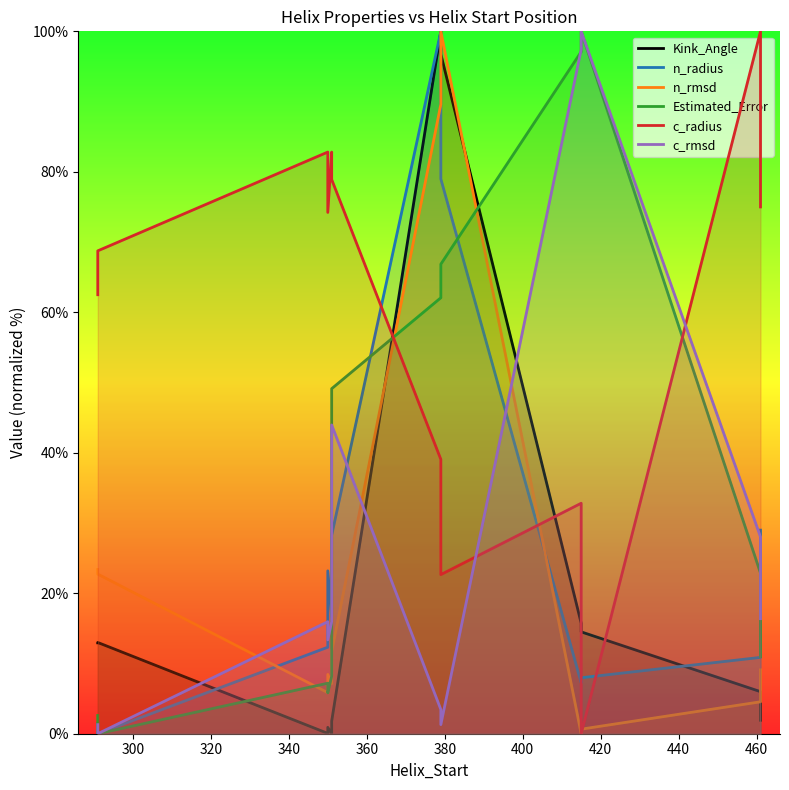

How many intersections are there between n_rmsd and Estimated_Error?

5